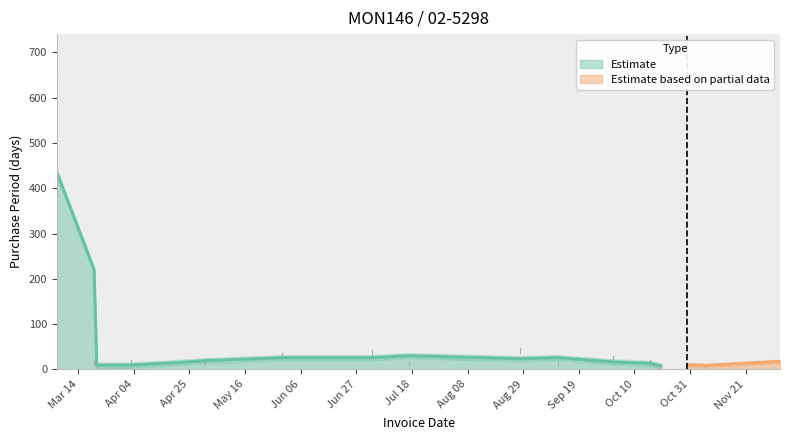

Reading right to left, what are all the values shown in this chart?

2017-12-04=28	2017-11-06=7	2017-10-30=10	2017-10-20=4	2017-10-16=14	2017-10-02=21	2017-09-11=14	2017-08-28=42	2017-07-17=14	2017-07-03=34	2017-05-30=29	2017-05-01=14	2017-04-17=14	2017-04-03=13	2017-03-21=1	2017-03-20=14	2017-03-06=644